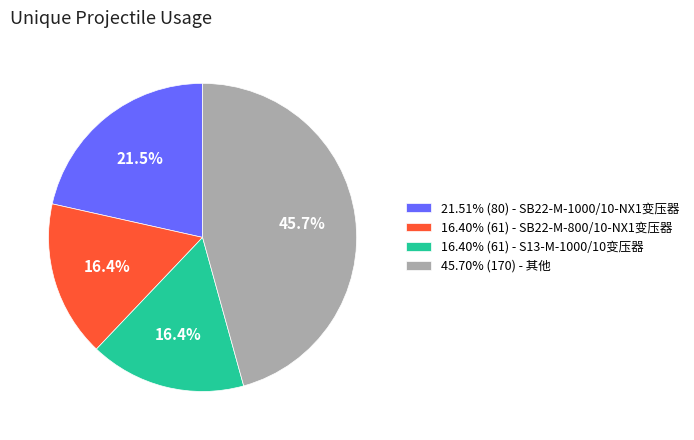

Is the sum of 16.40% (61) - SB22-M-800/10-NX1变压器 and 45.70% (170) - 其他 greater than half?

Yes